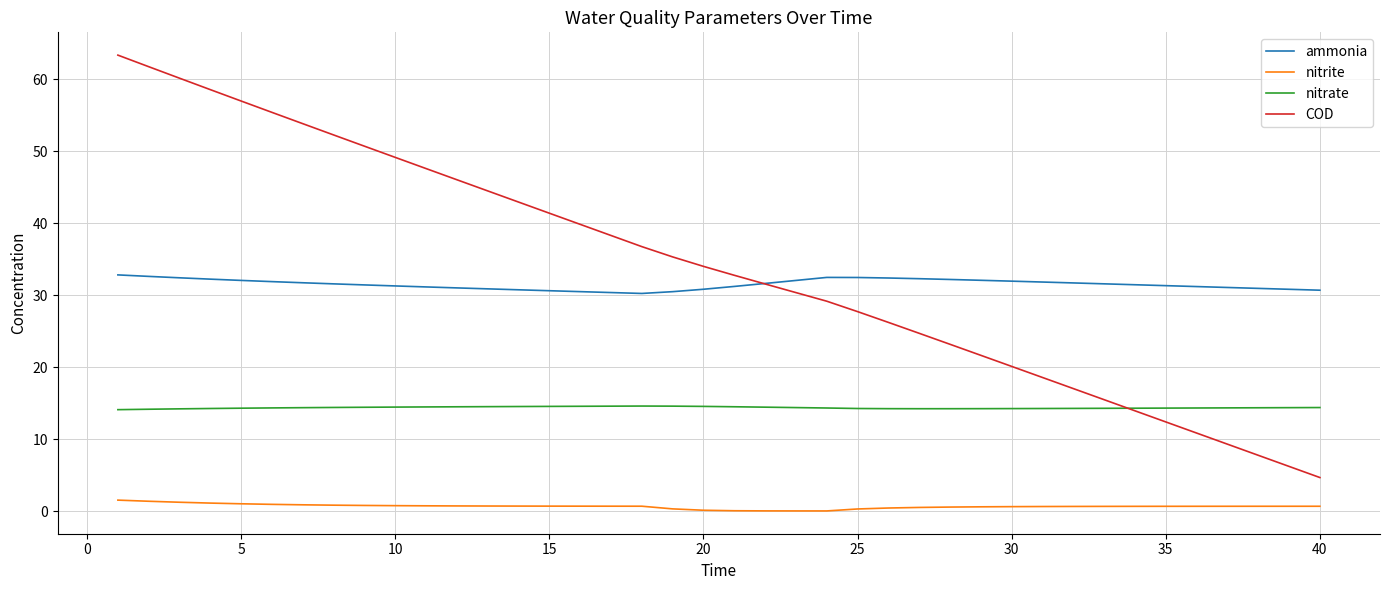

What are all the series names shown in the legend?

ammonia, nitrite, nitrate, COD